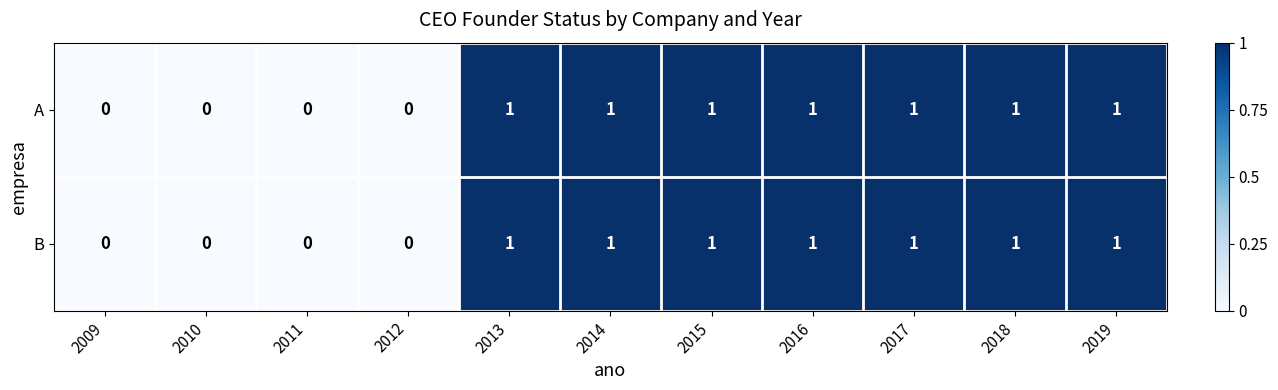

What is the sum of all A values?

7